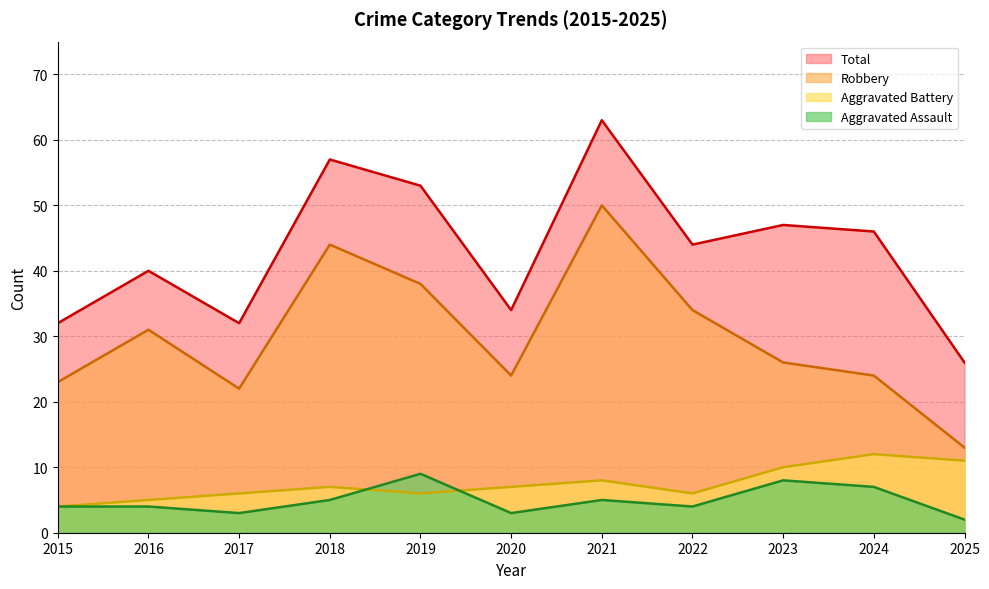

The value of Aggravated Assault at 2018 is 5. True or false?

True